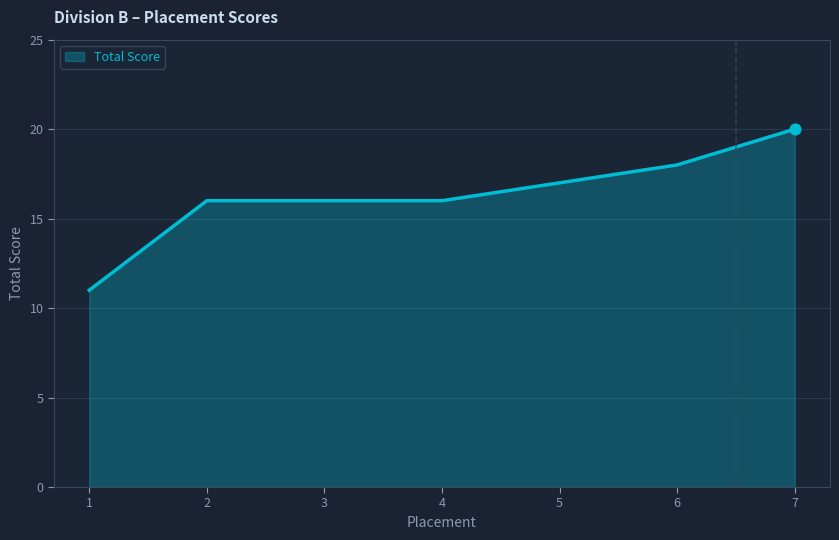

Approximately how many times larger is the value at 7 compared to 1?

1.8